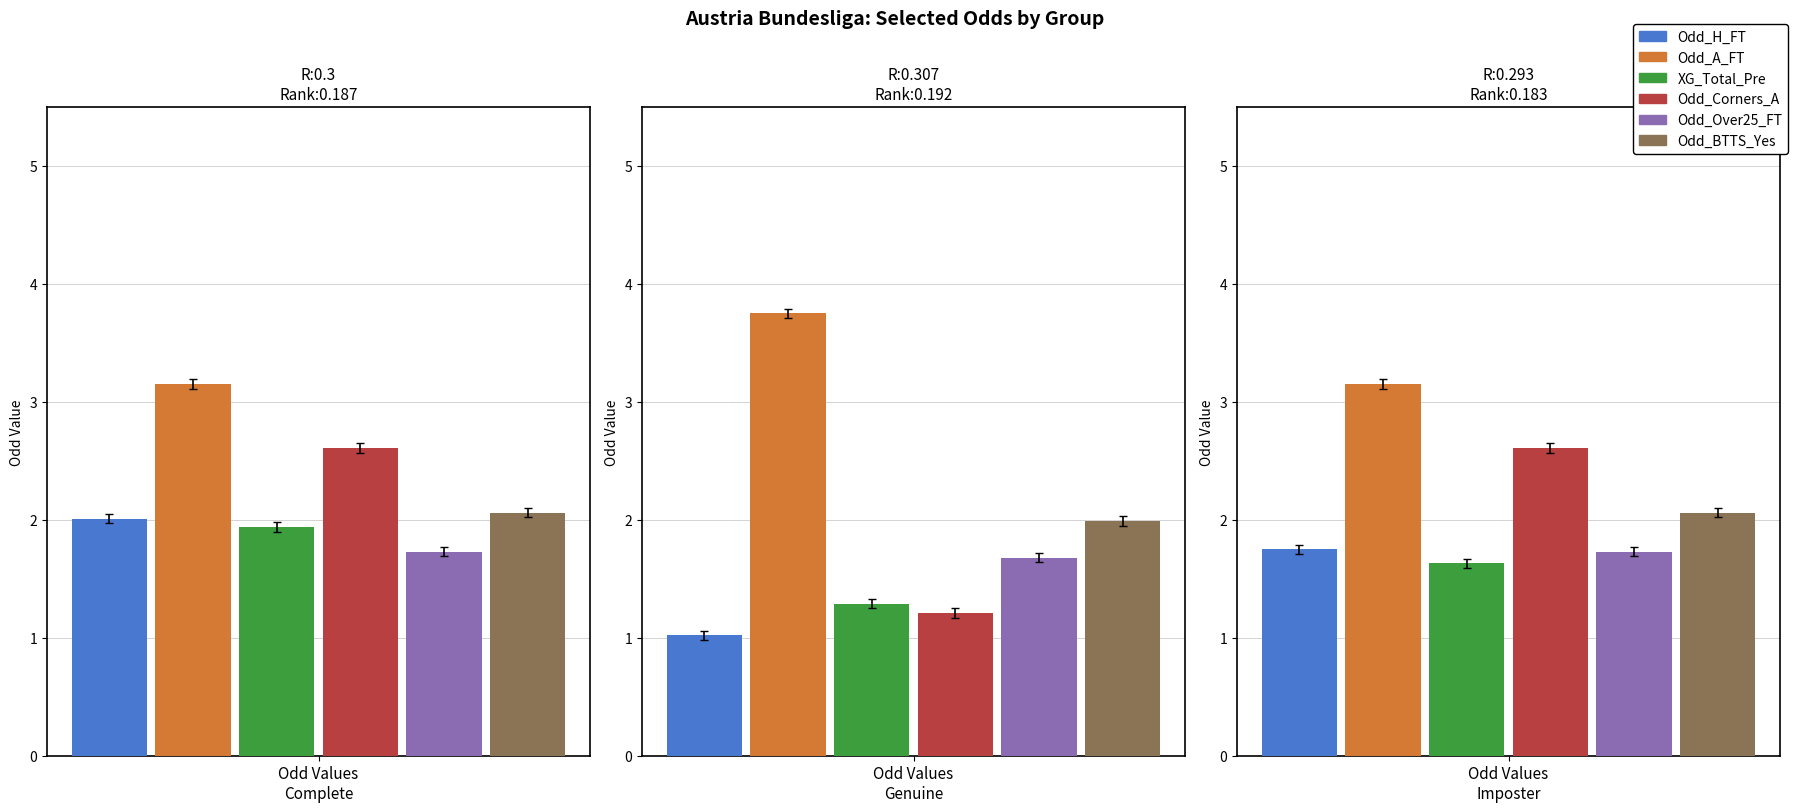

Count the Odd_A_FT values in the range 3 to 4.

3